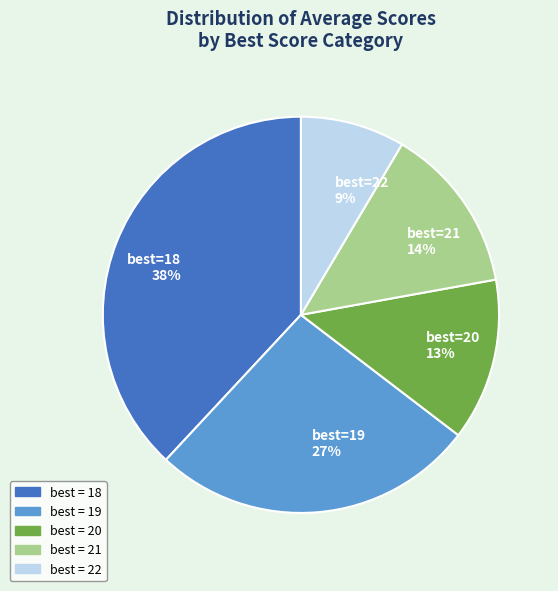

The best=21 14% slice represents 1% of the pie. True or false?

False